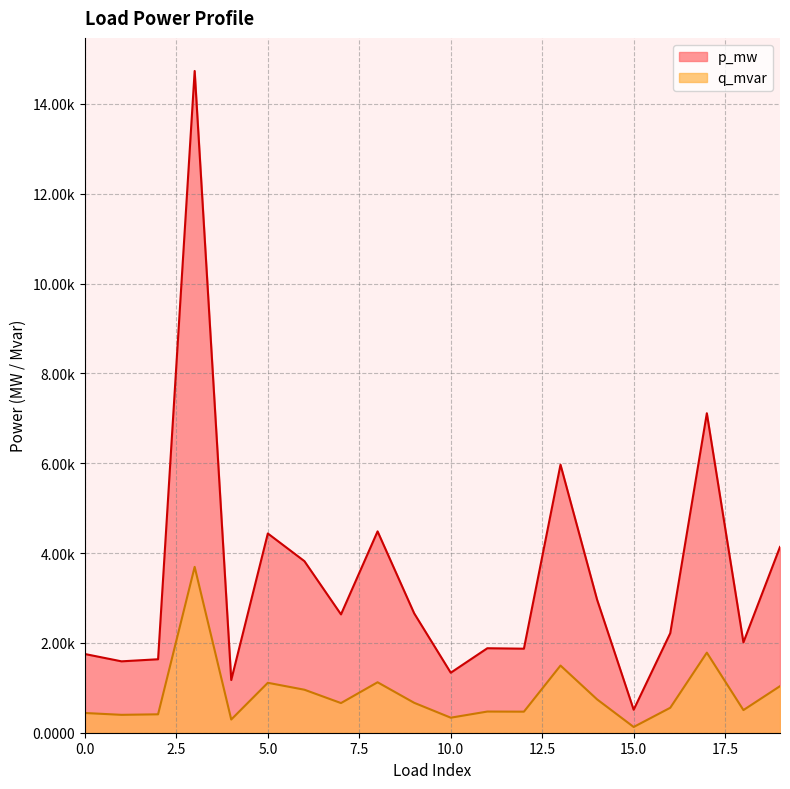

True or false: p_mw and q_mvar intersect in this chart.

False